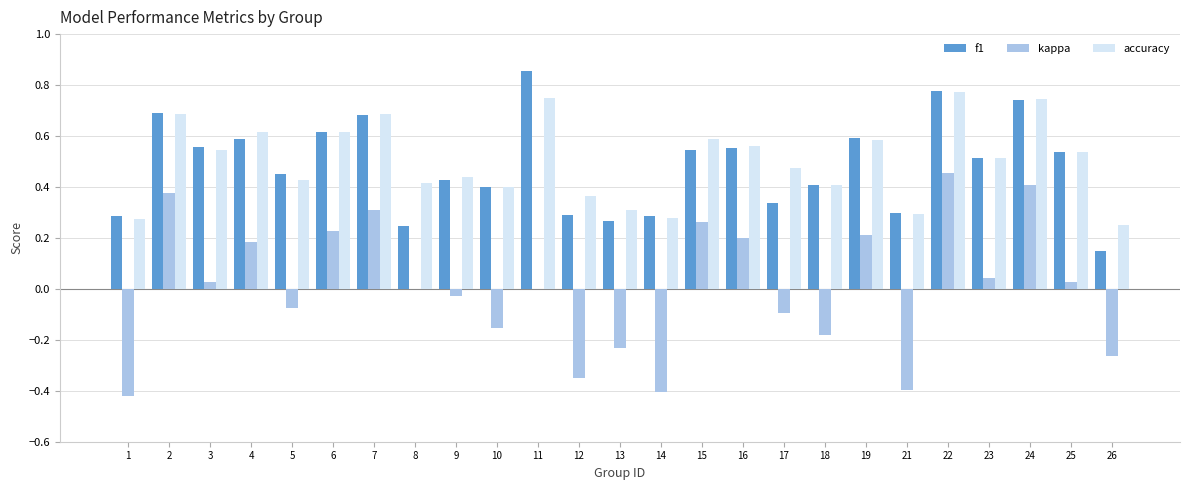

True or false: kappa has a value of 0.0 at 23.

True